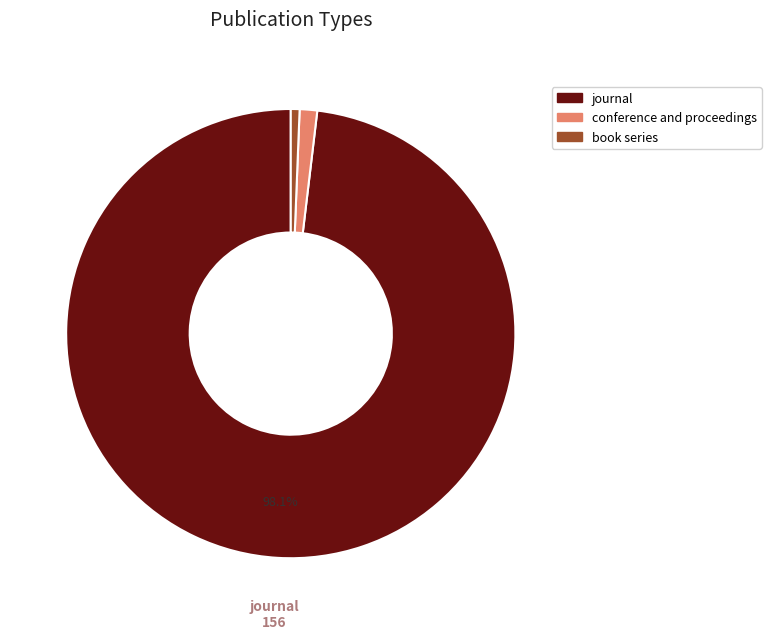

Rank the categories by value from highest to lowest.

journal, conference and proceedings, book series